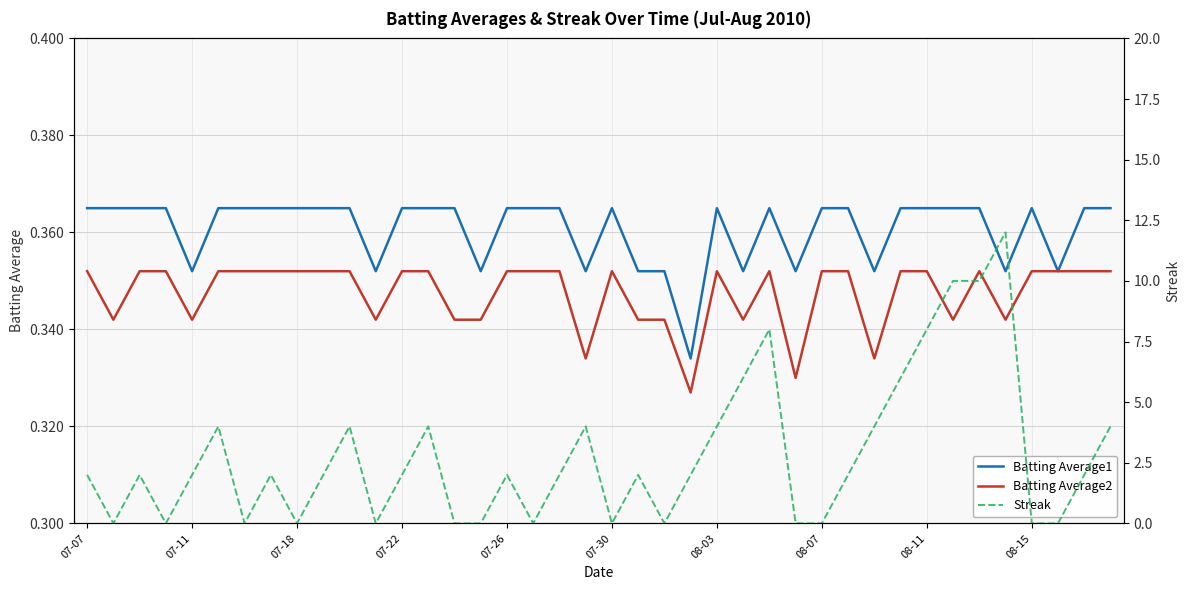

Is it true that Batting Average1 equals 0.6 at 25?

False